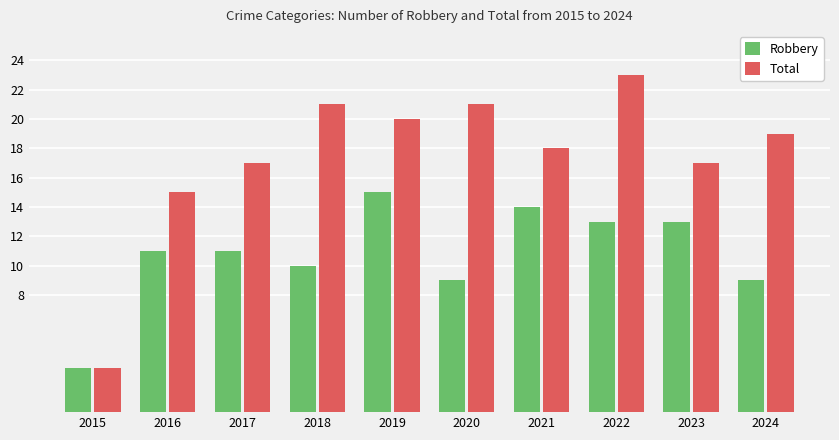

Which series has the largest range (max minus min)?

Total